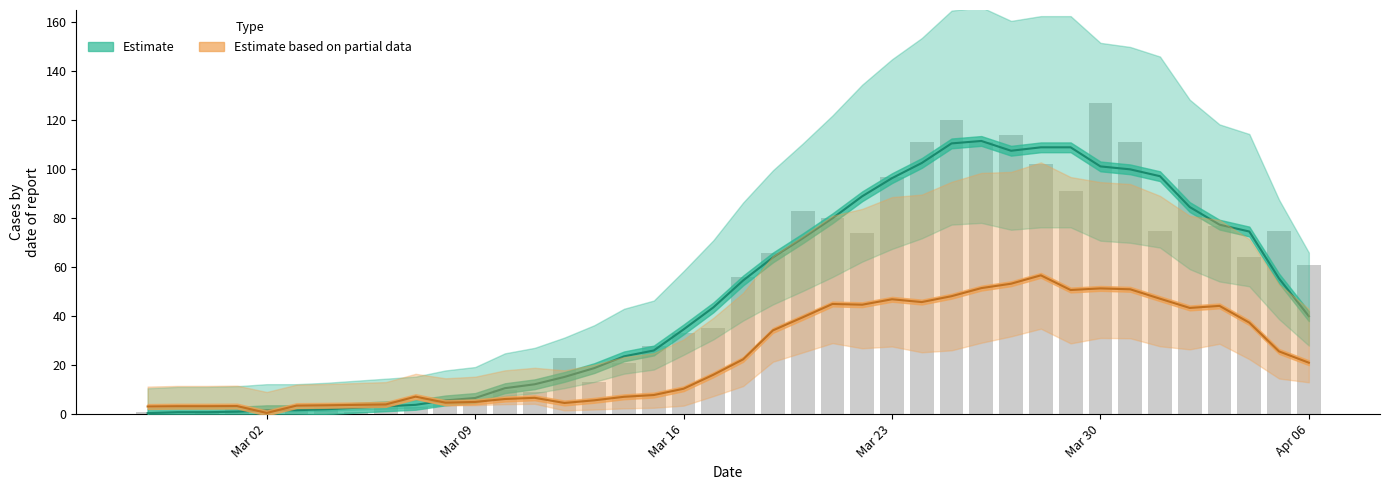

Reading left to right, what are all the values shown in this chart?

1	0	1	2	0	2	3	1	4	3	5	6	10	9	23	13	21	28	33	35	56	66	83	80	74	97	111	120	111	114	102	91	127	111	75	96	77	64	75	61